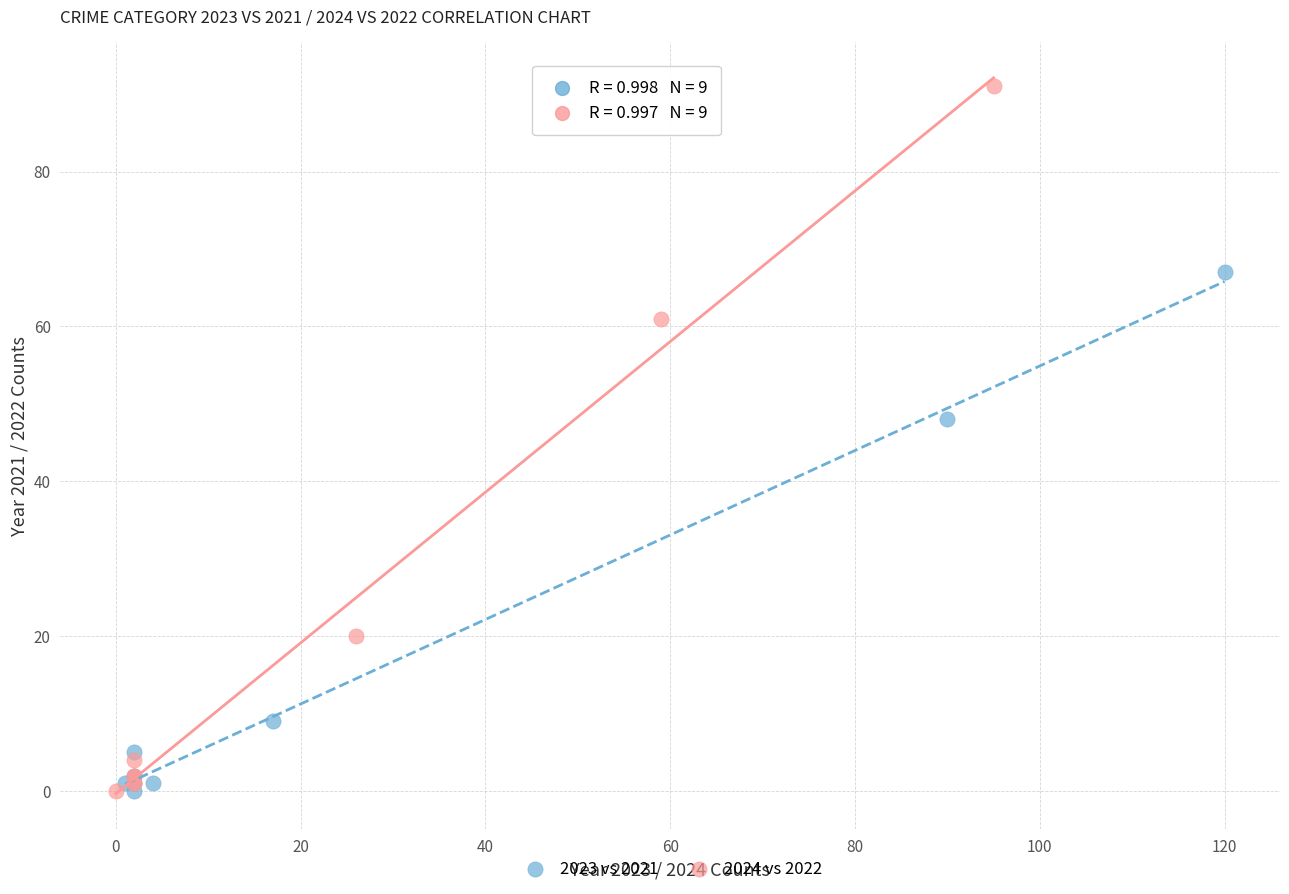

Which series contains the highest Y value?

2024 vs 2022